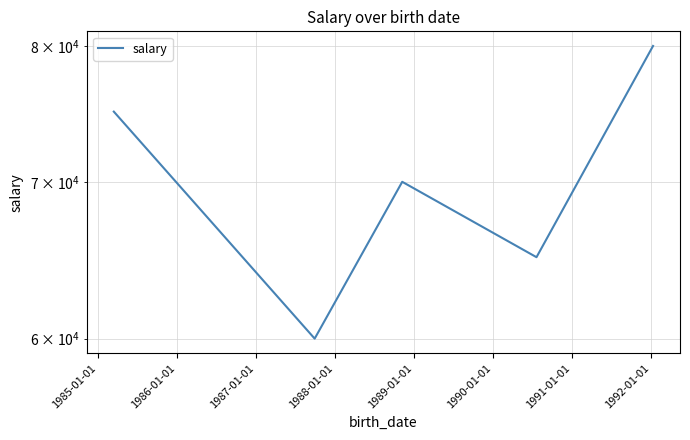

Is it true that the value at 1984-01-01 is 17072?

False